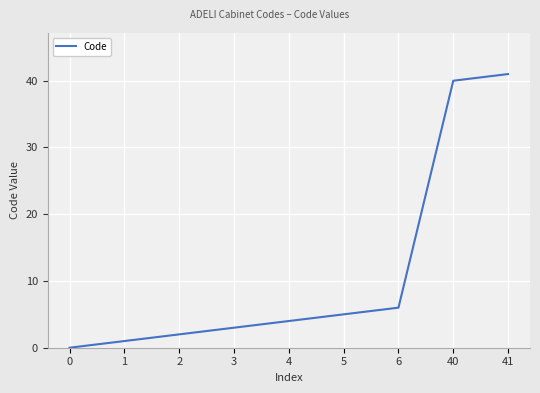

What is the approximate value at 40?

40